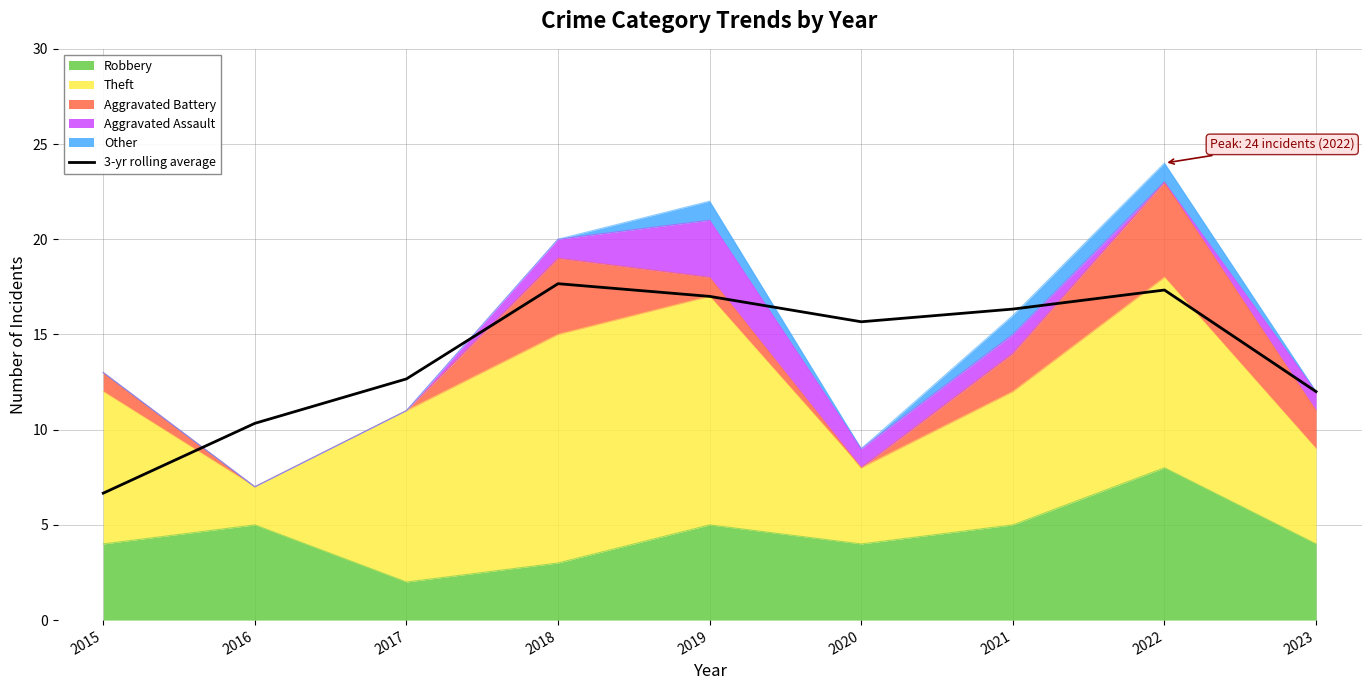

What is the smallest value displayed?

6.7